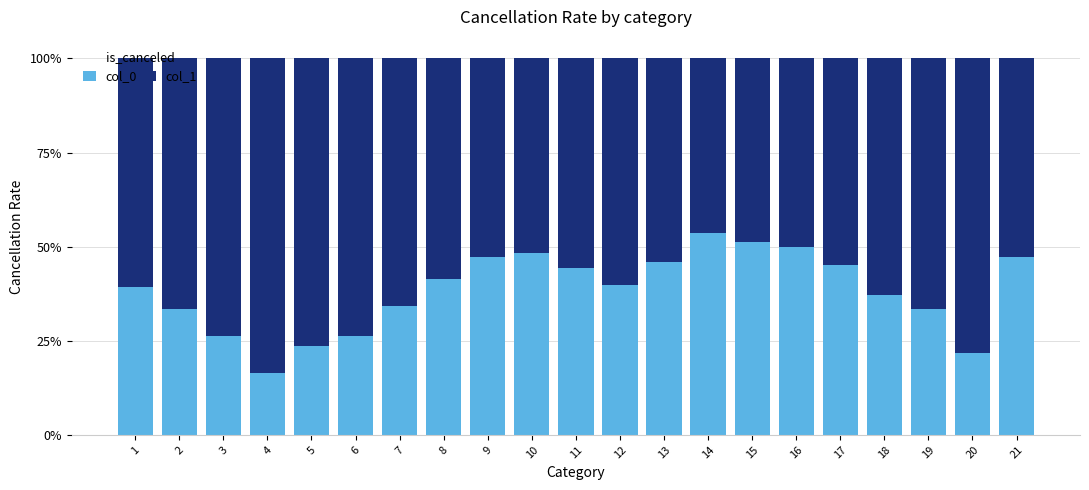

Rank the categories by col_1 value from highest to lowest.

4, 20, 5, 6, 3, 2, 19, 7, 18, 1, 12, 8, 11, 17, 13, 21, 9, 10, 16, 15, 14